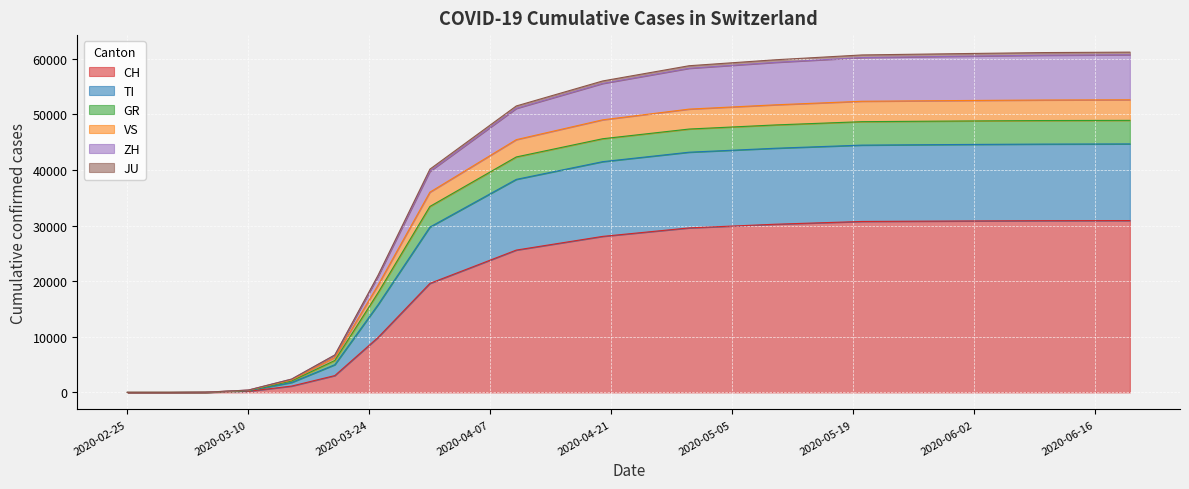

What is the highest value of the CH series?

30908